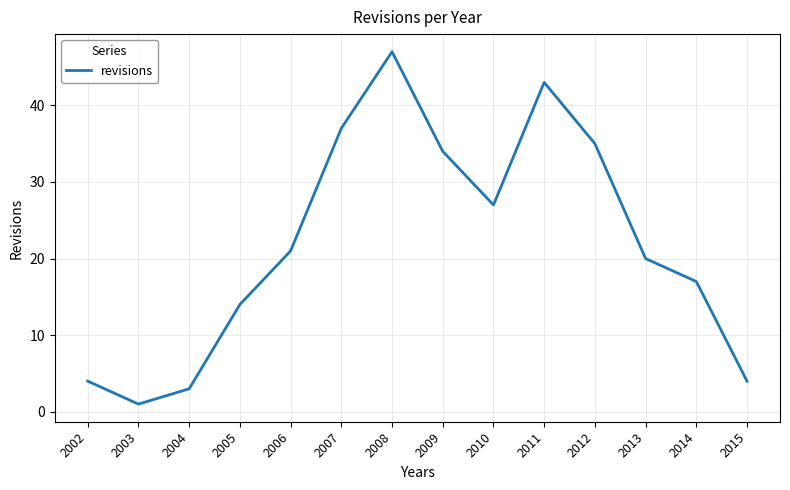

Reading left to right, transcribe all the data shown in this chart.

4	1	3	14	21	37	47	34	27	43	35	20	17	4